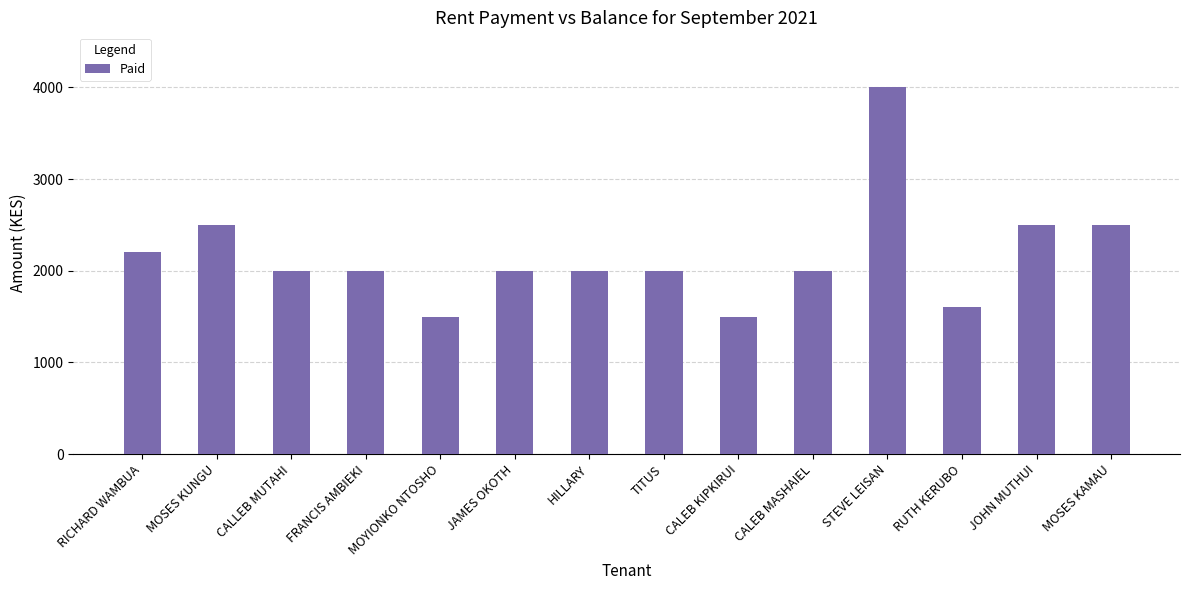

What is the difference between the maximum and second lowest values?

2500